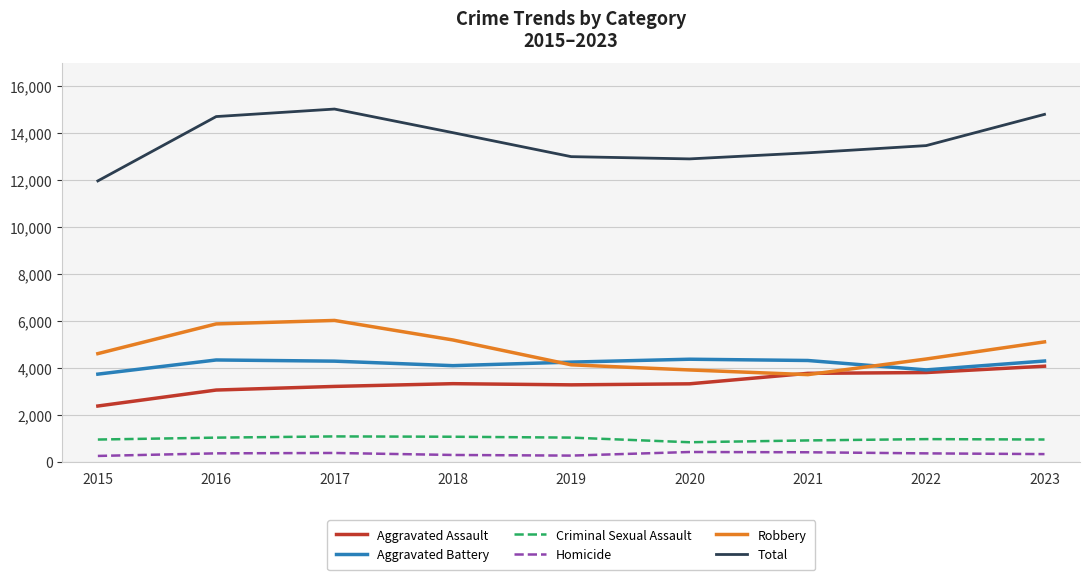

What are all the series names shown in the legend?

Aggravated Assault, Aggravated Battery, Criminal Sexual Assault, Homicide, Robbery, Total